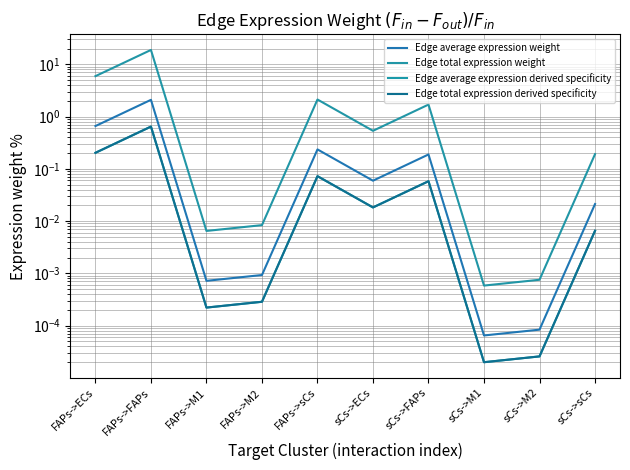

Count the number of data series in this chart.

4